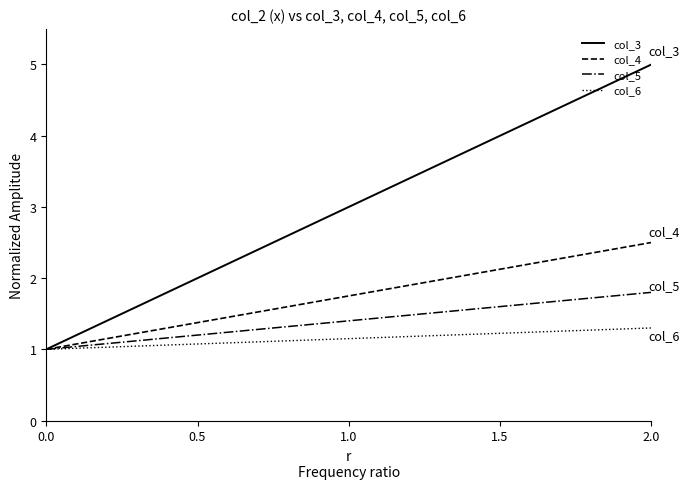

What is the highest value of the col_3 series?

5.0